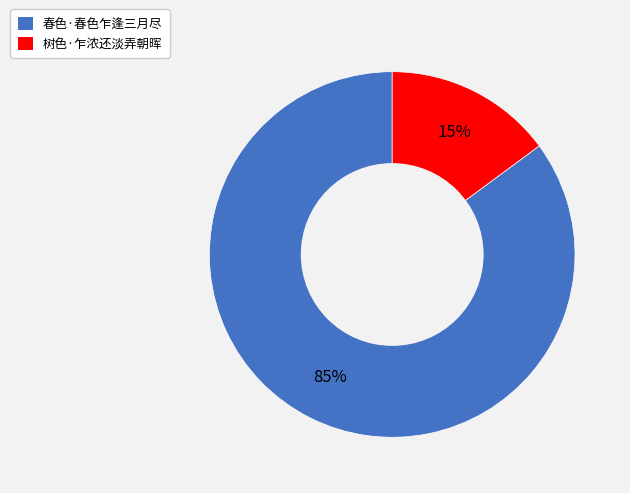

To the nearest percent, what percentage of the pie is 树色·乍浓还淡弄朝晖?

15%